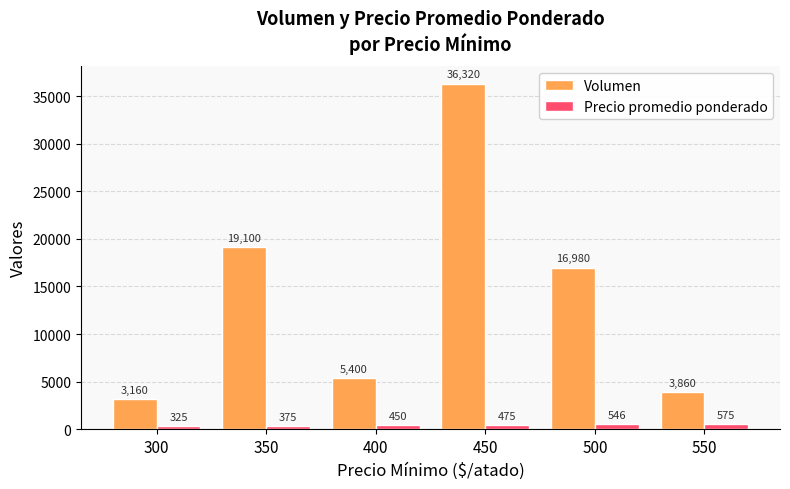

At which category does the chart reach its peak across all series?

450